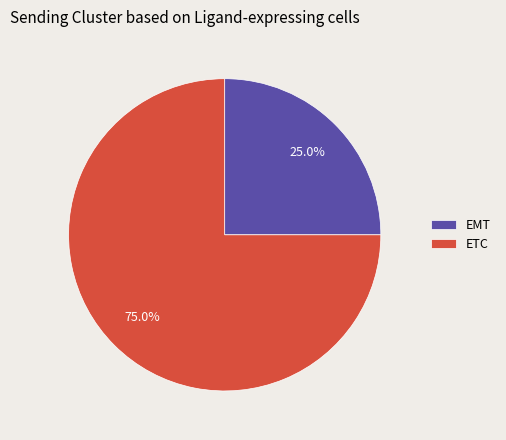

Which category has the biggest portion of the pie?

ETC